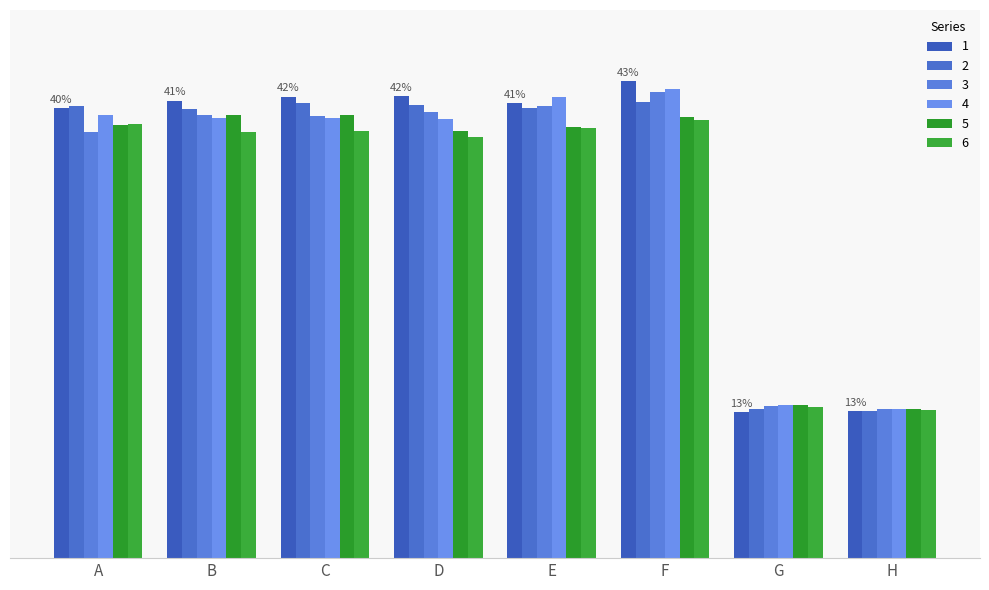

What is the total value across all series at H?

0.8